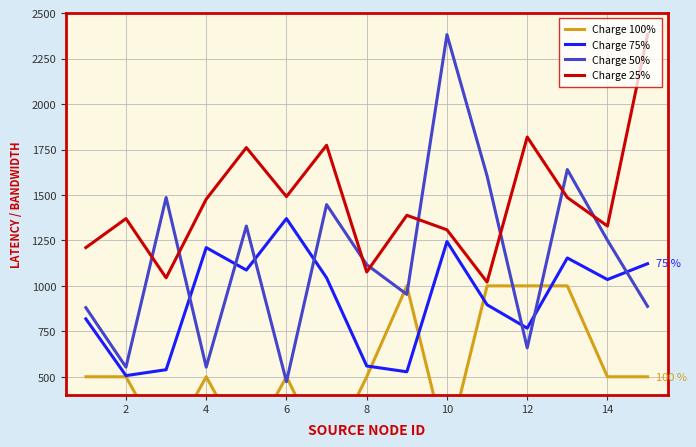

Count the number of data series in this chart.

4